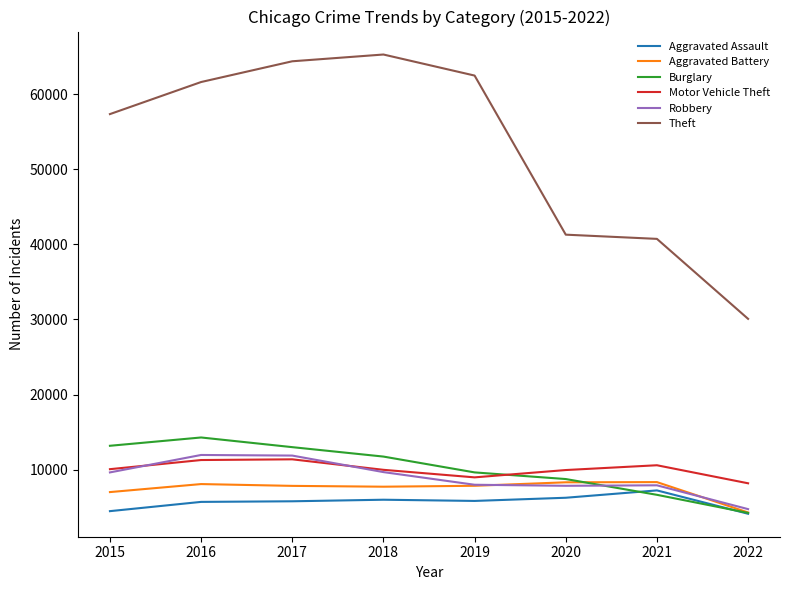

What is the total value across all series at 2016?

112950